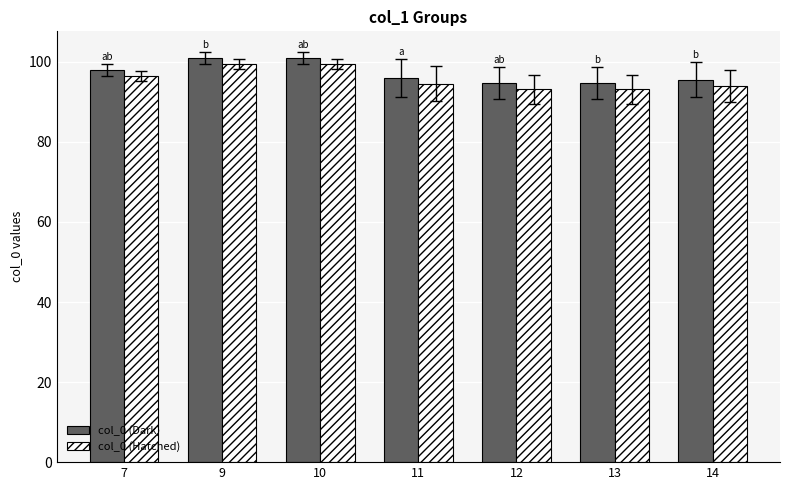

How many data points does each series have?

7